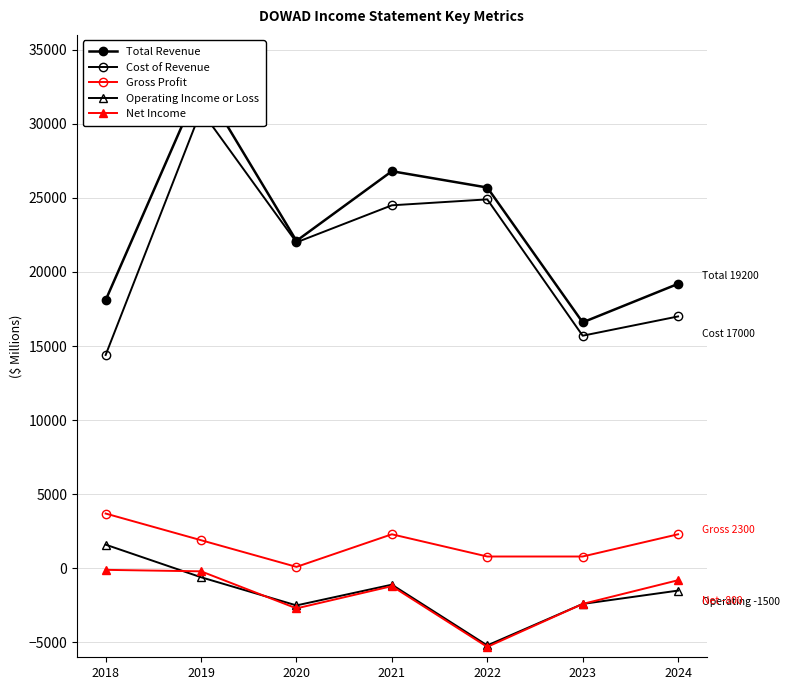

At which label does Gross Profit first exceed 1900?

2018